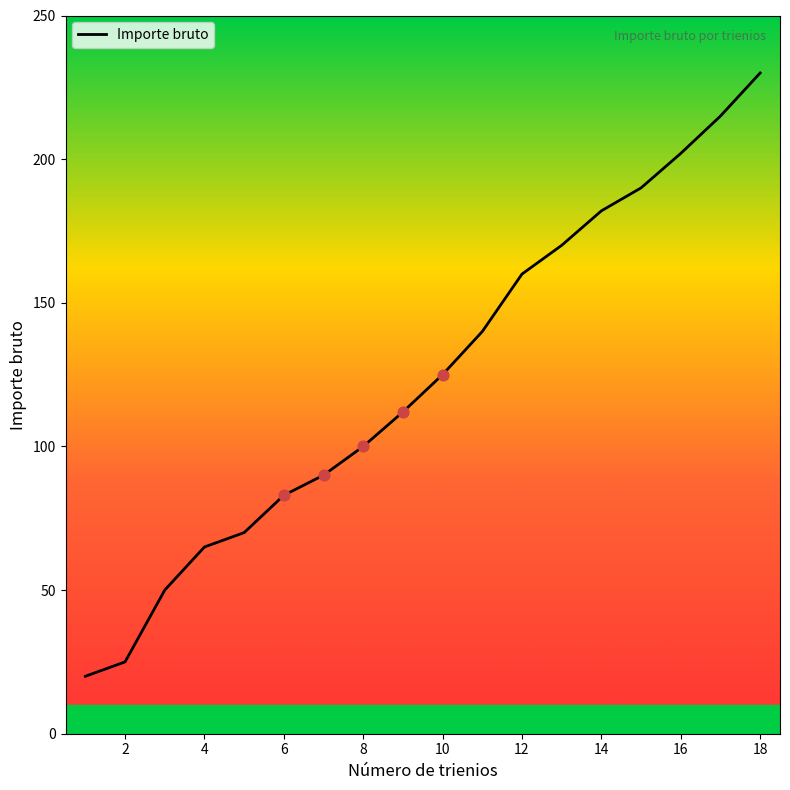

What is the difference between the maximum and minimum values?

210